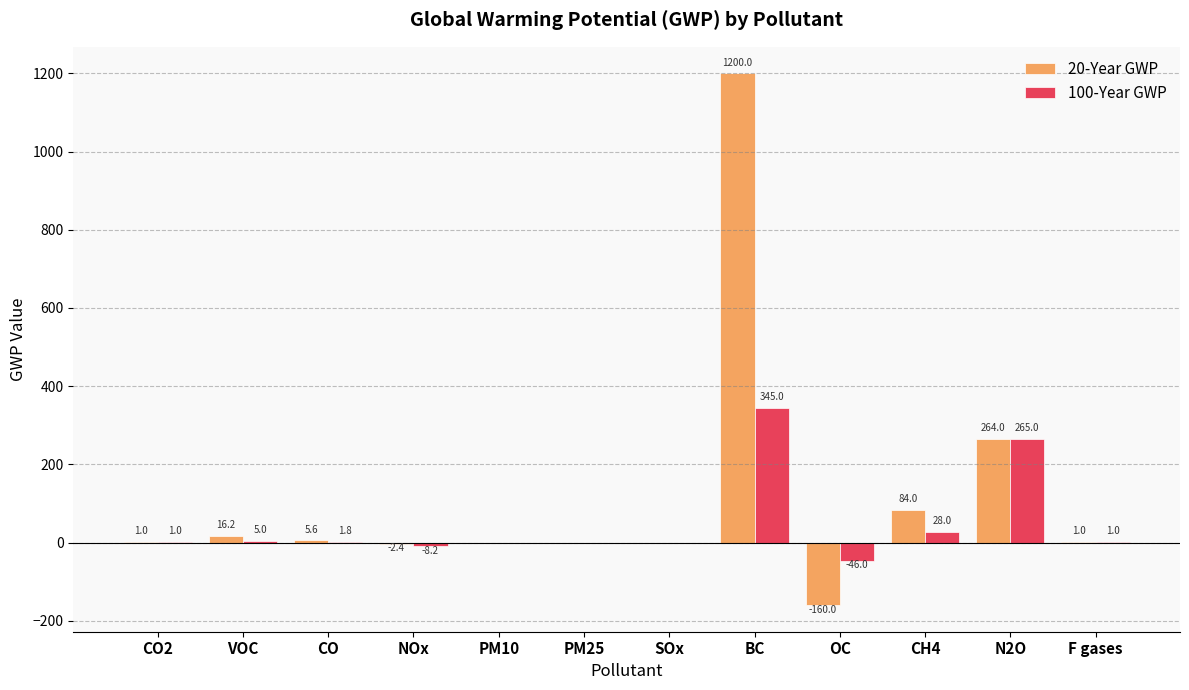

Which label corresponds to the largest value in the chart?

BC